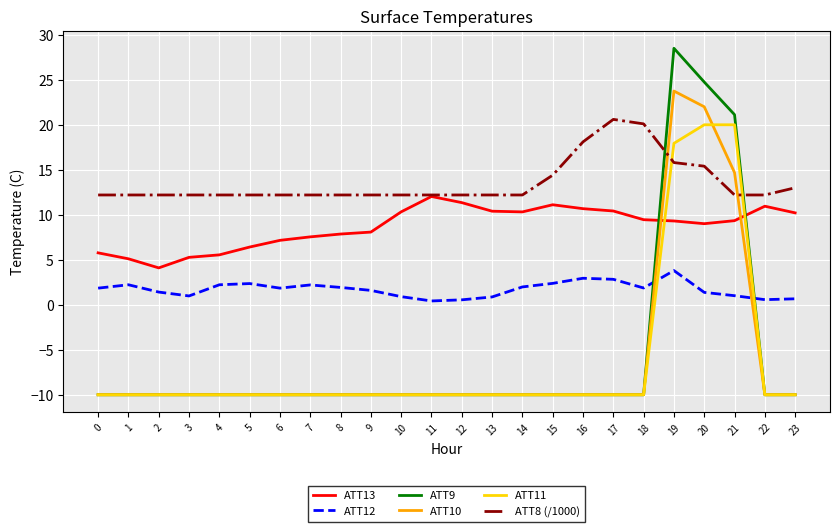

How many intersections are there between ATT12 and ATT10?

2